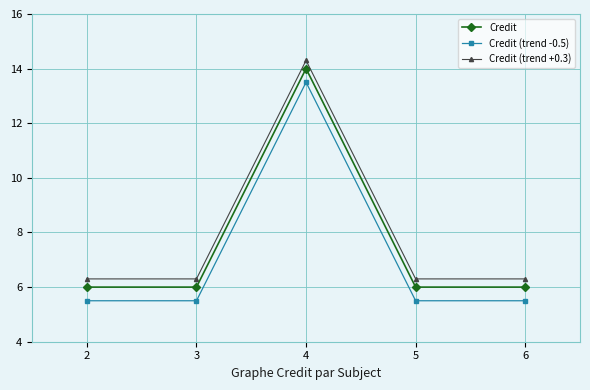

True or false: Credit (trend +0.3) and Credit cross at least once.

False